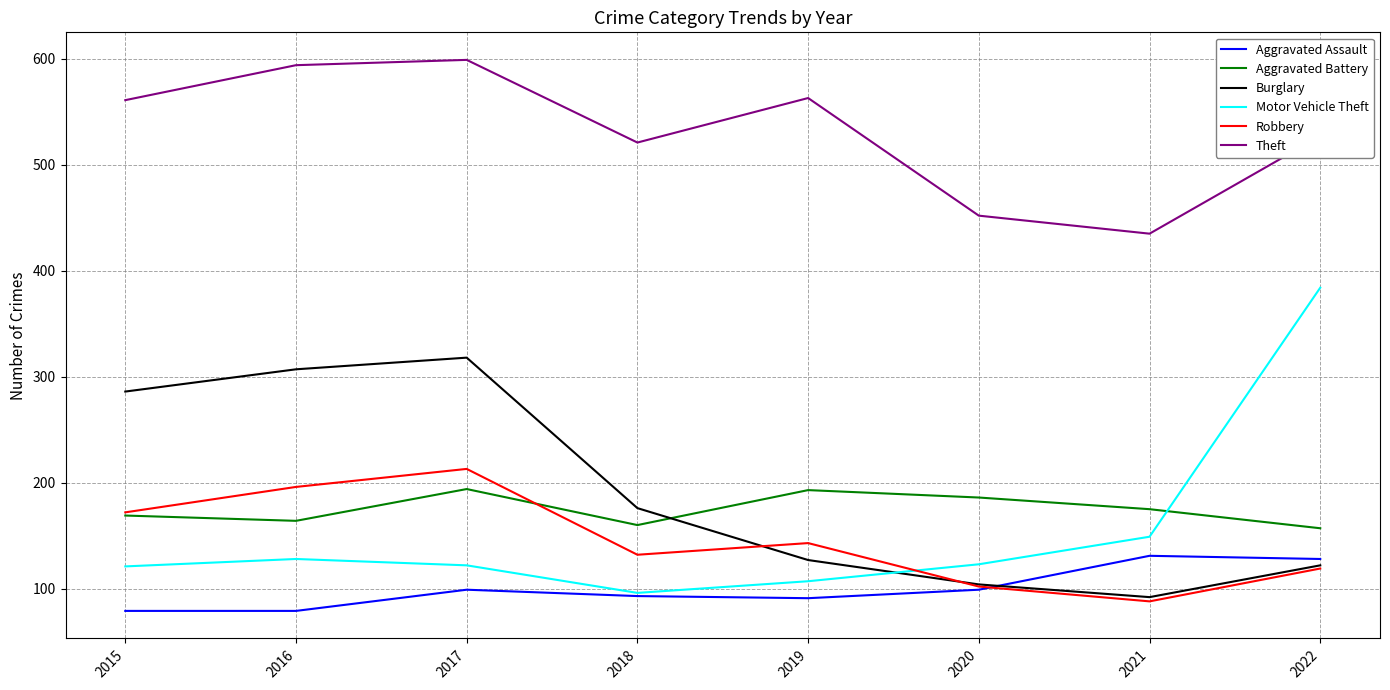

The Aggravated Assault series shows 91 at 2019. True or false?

True